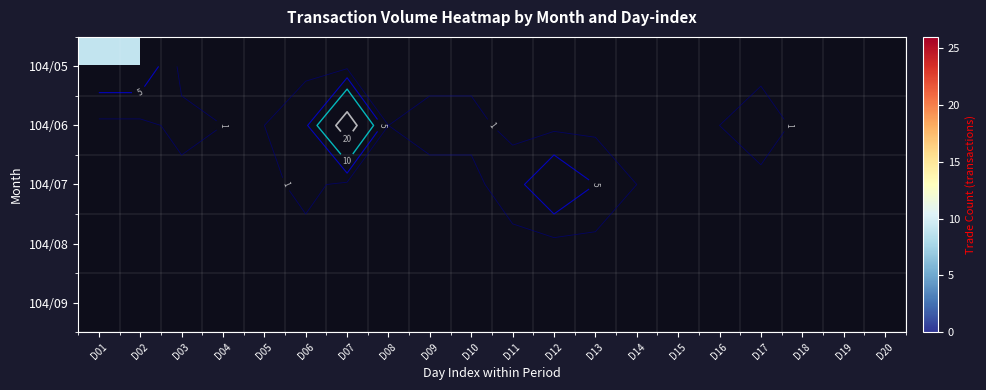

What is the spread (max minus min) of values at D10?

2